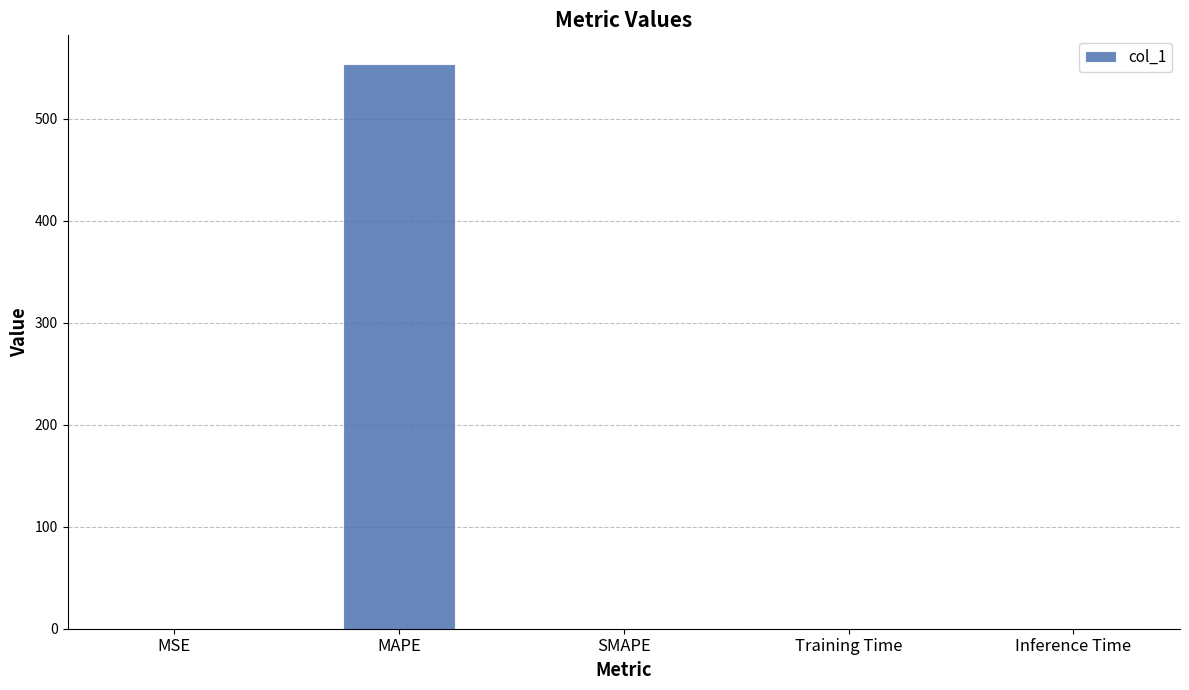

What is the change in value from MAPE to Inference Time?

-553.9